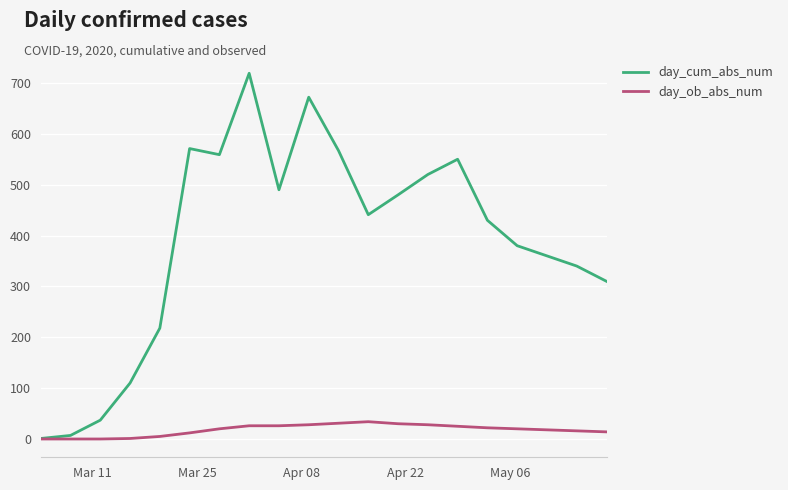

Which series has the largest total across all categories?

day_cum_abs_num